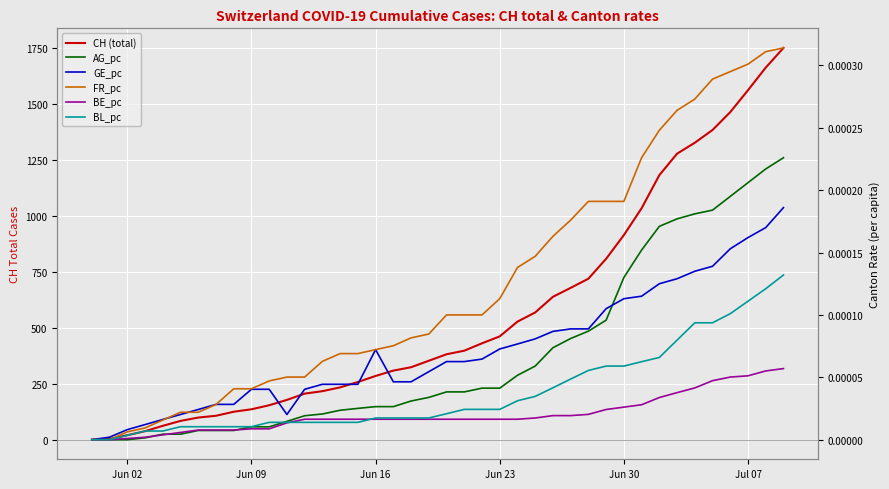

At how many categories does at least one series exceed 949?

9